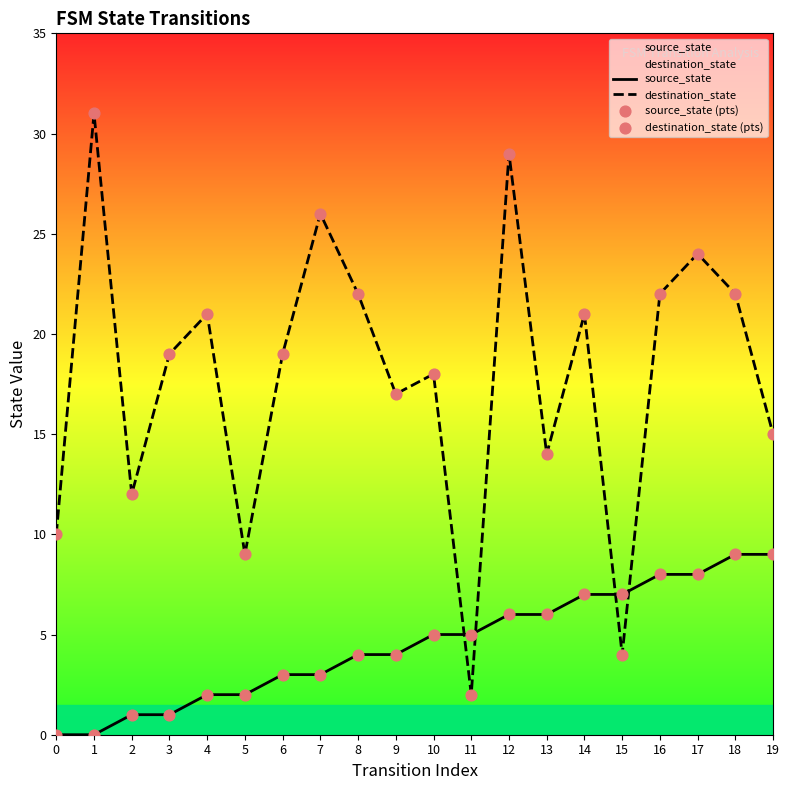

Which series has the largest Y range (max minus min)?

destination_state